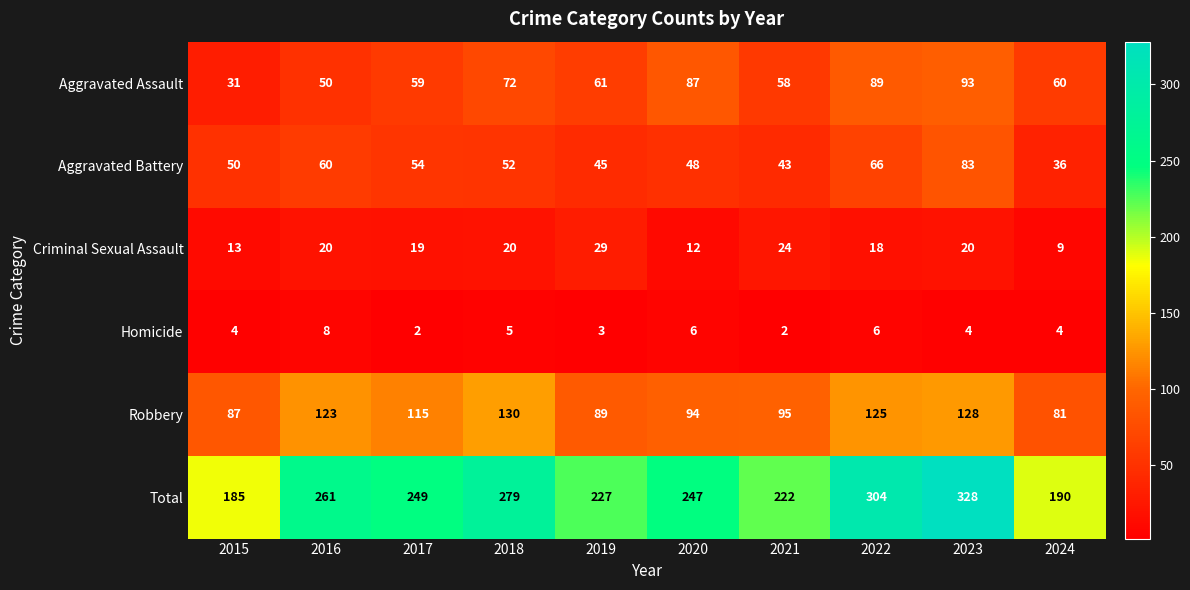

At which label does Aggravated Assault first exceed 61?

2018